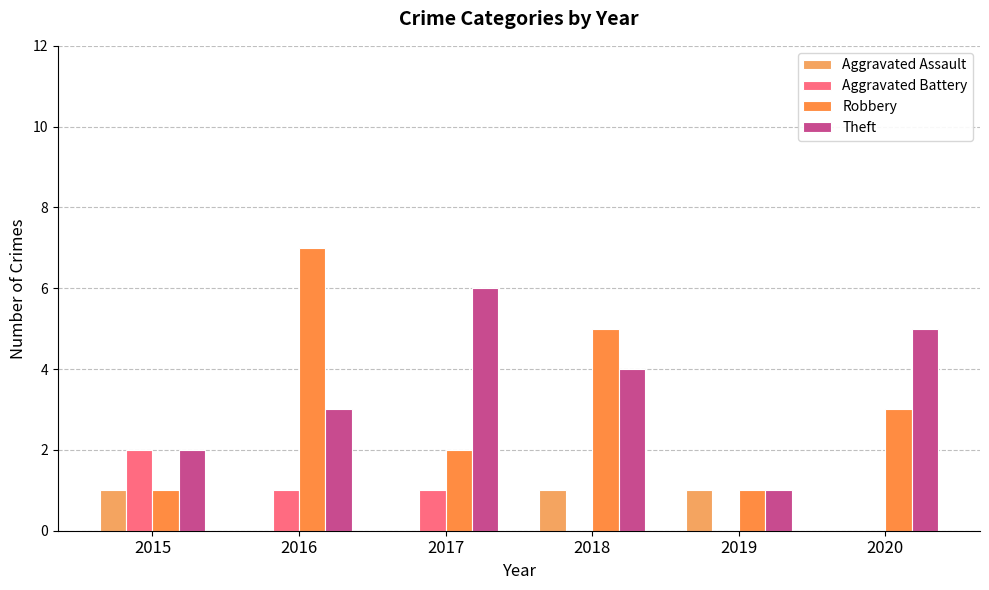

How many Robbery values are between 1 and 5?

5